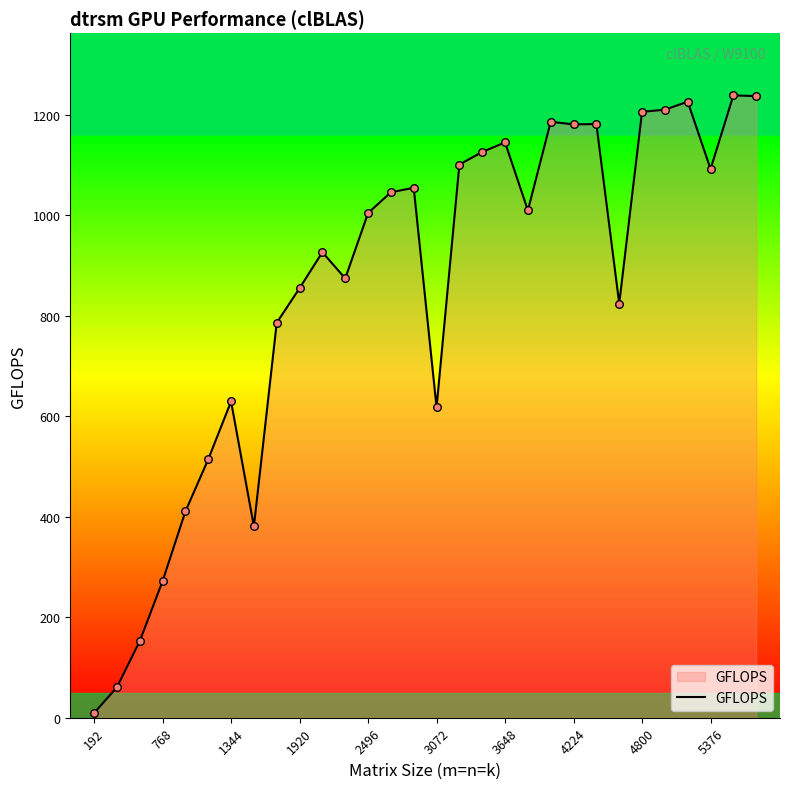

What is the difference between the maximum and minimum values?

1229.4